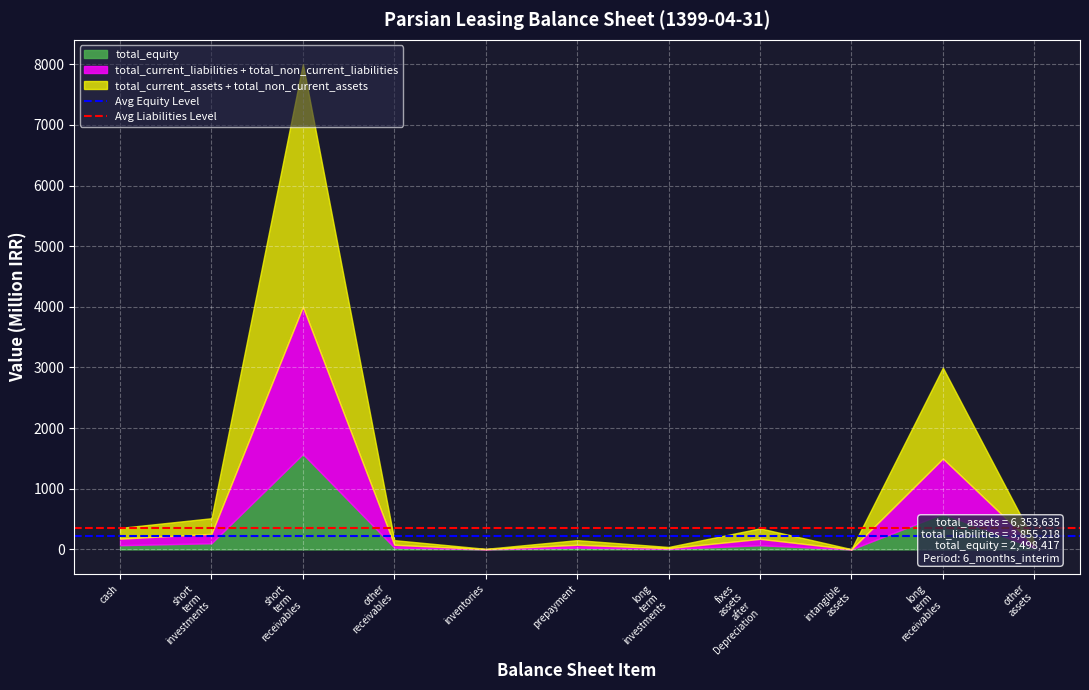

The value of Avg Liabilities Level at short
term
investments is 350.5. True or false?

True